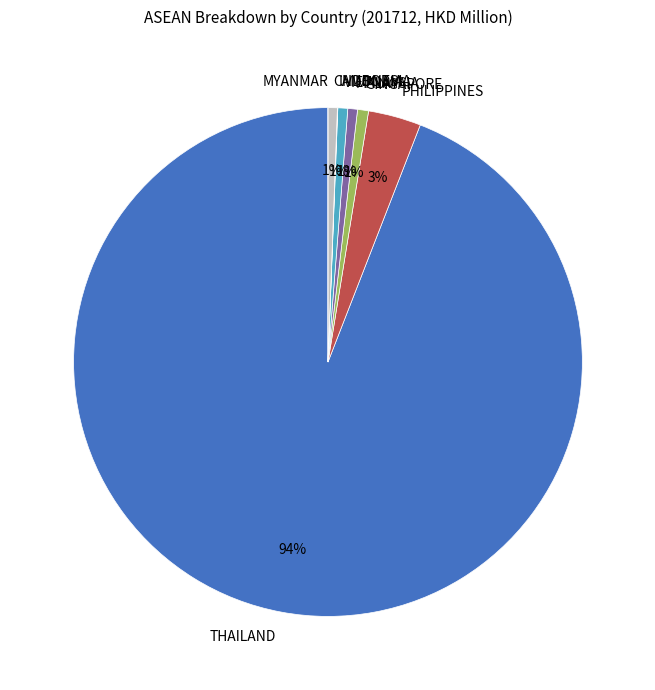

True or false: SINGAPORE accounts for 14% of the total.

False